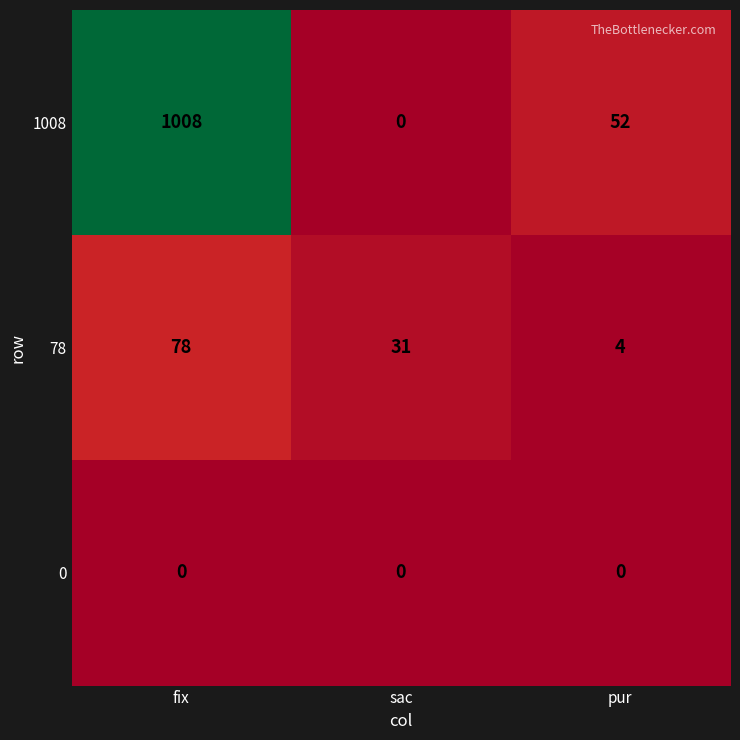

What is the difference between the 78 values at sac and pur?

27